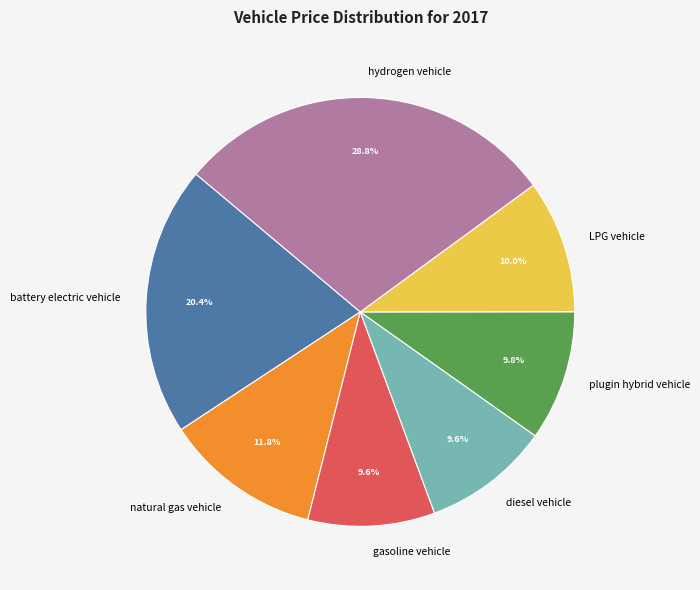

How many segments does this pie chart have?

7